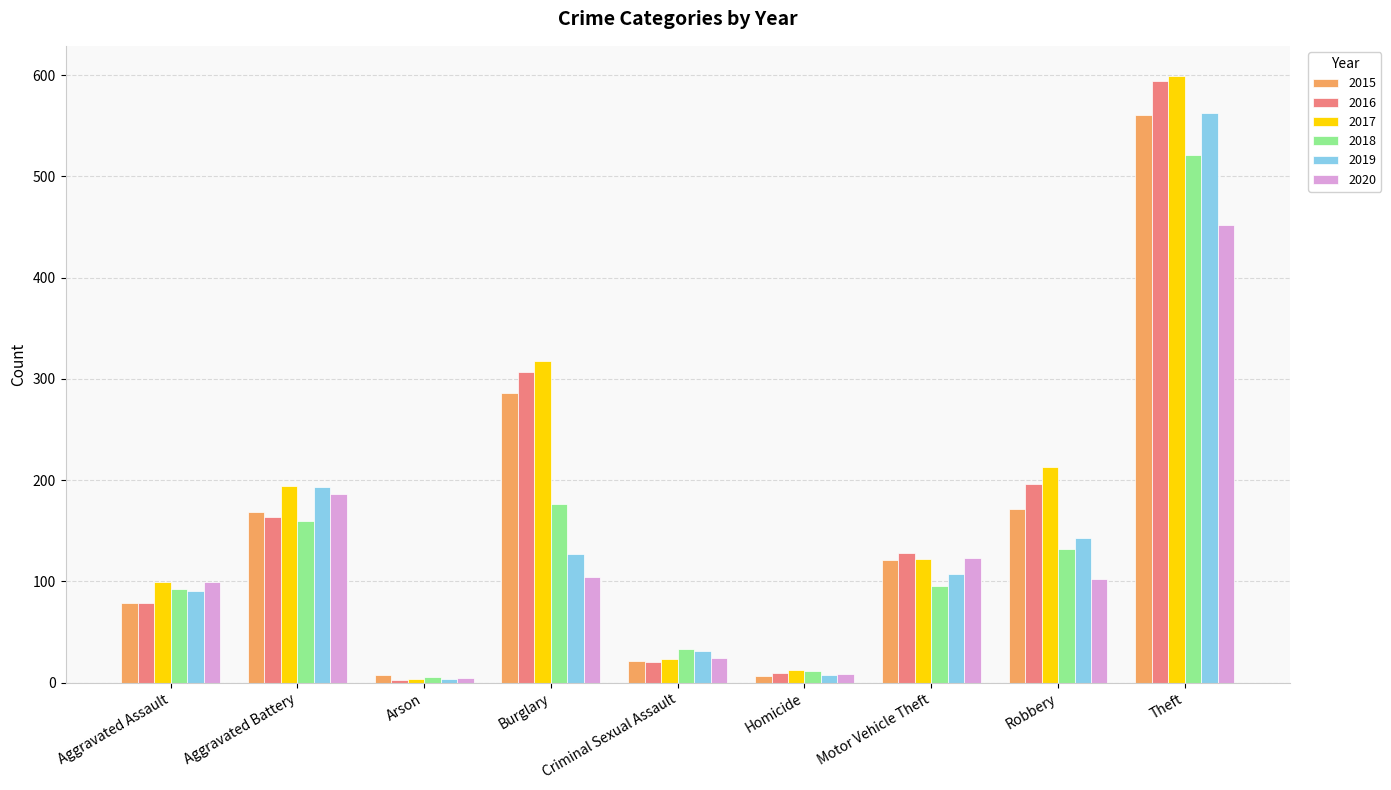

What is the sum of the 2015 values at Aggravated Battery and Motor Vehicle Theft?

290